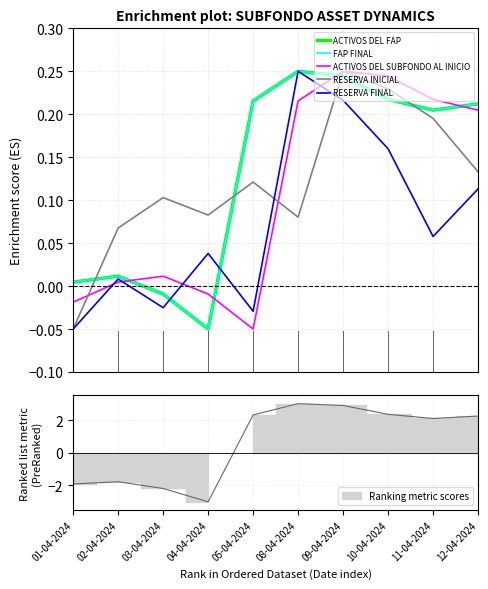

What is the label of the 3rd point from the right?

10-04-2024